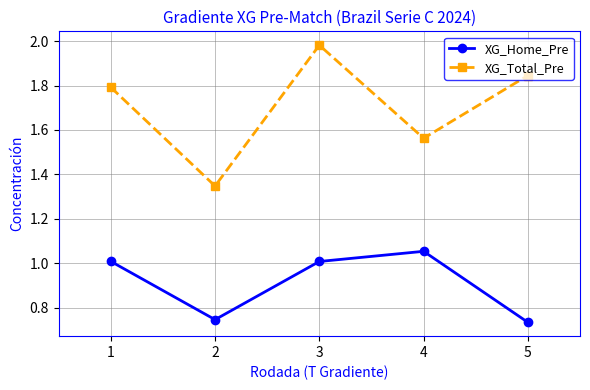

Which series has the largest total across all categories?

XG_Total_Pre